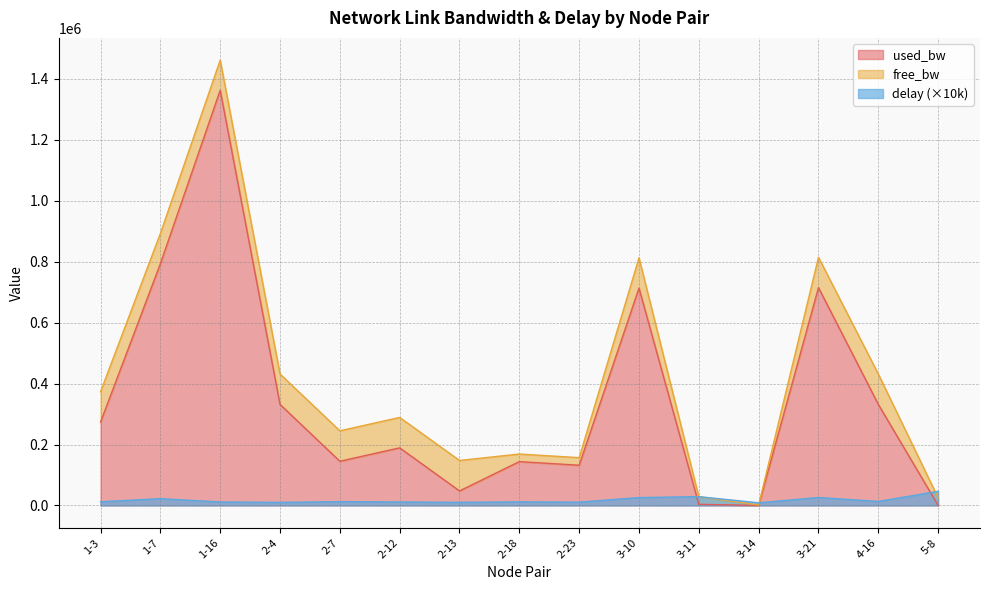

What is the difference between the highest and lowest values at 3-11?

25176.0